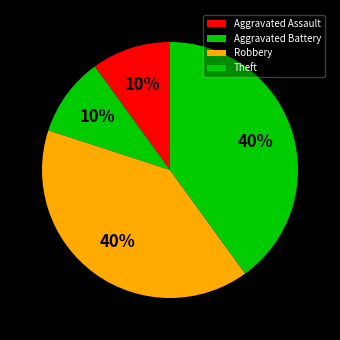

Between Aggravated Battery and Robbery, which is larger?

Robbery